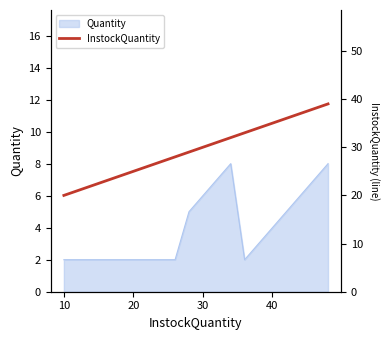

True or false: the data has more than 2 interior local peaks.

False